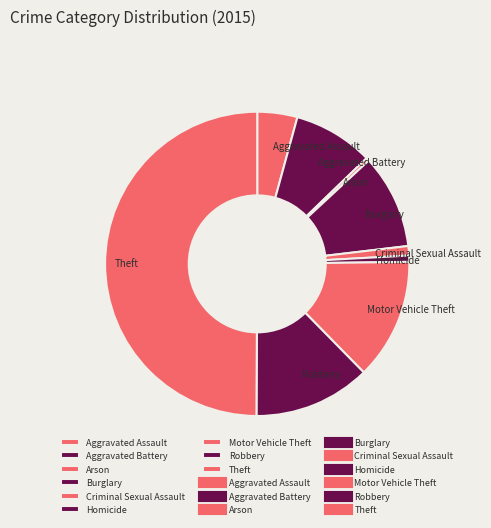

Which slice is the largest?

Theft